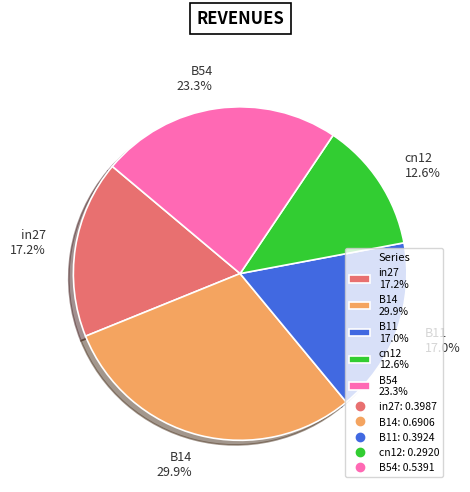

What is the largest slice in the pie chart?

B14